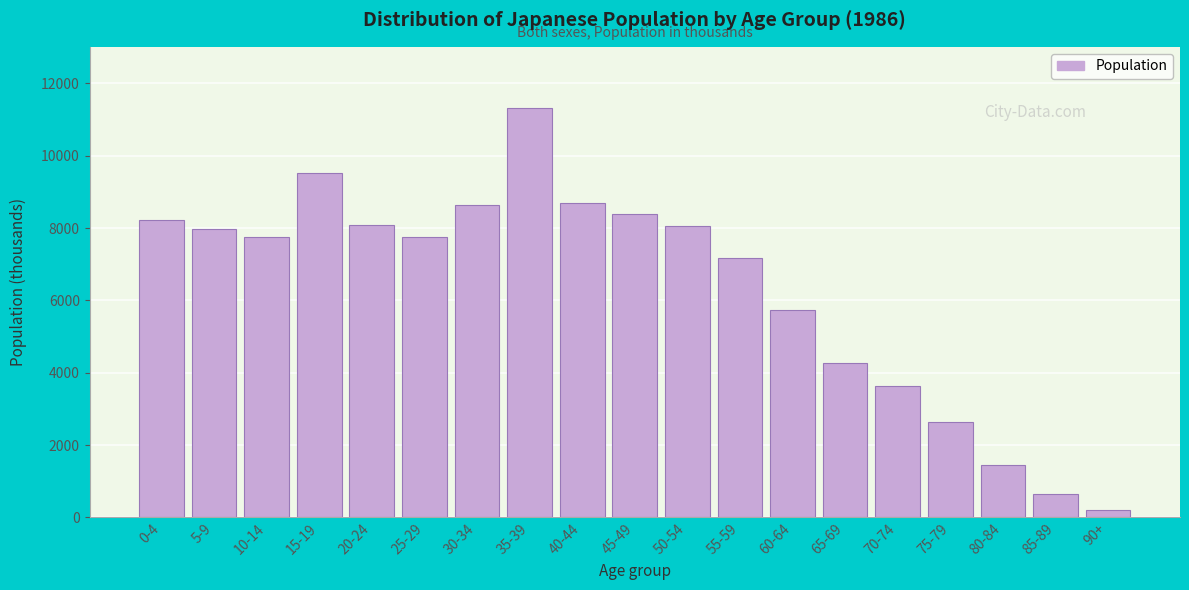

Between 25-29 and 70-74, which is larger?

25-29